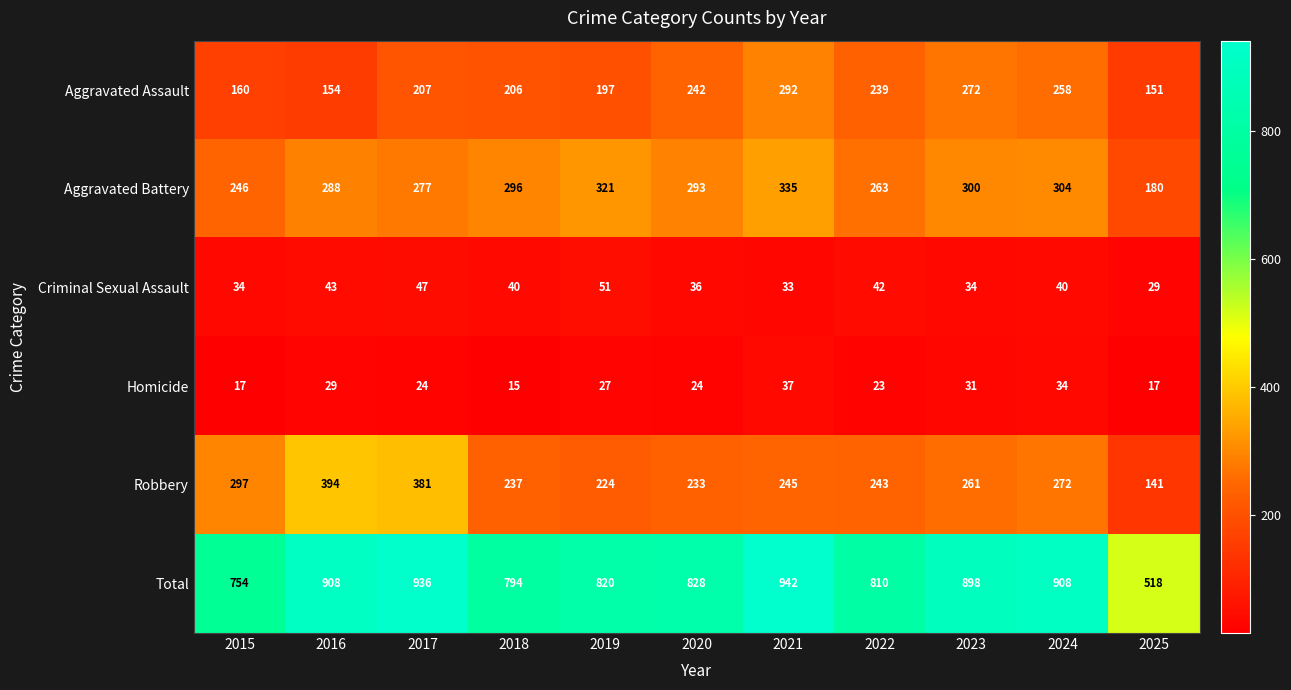

Which series has the largest range (max minus min)?

Total